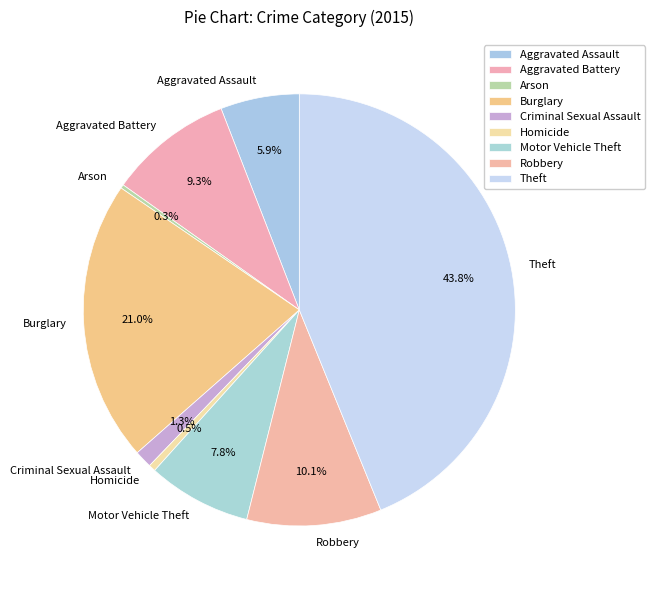

Which slice is the largest?

Theft